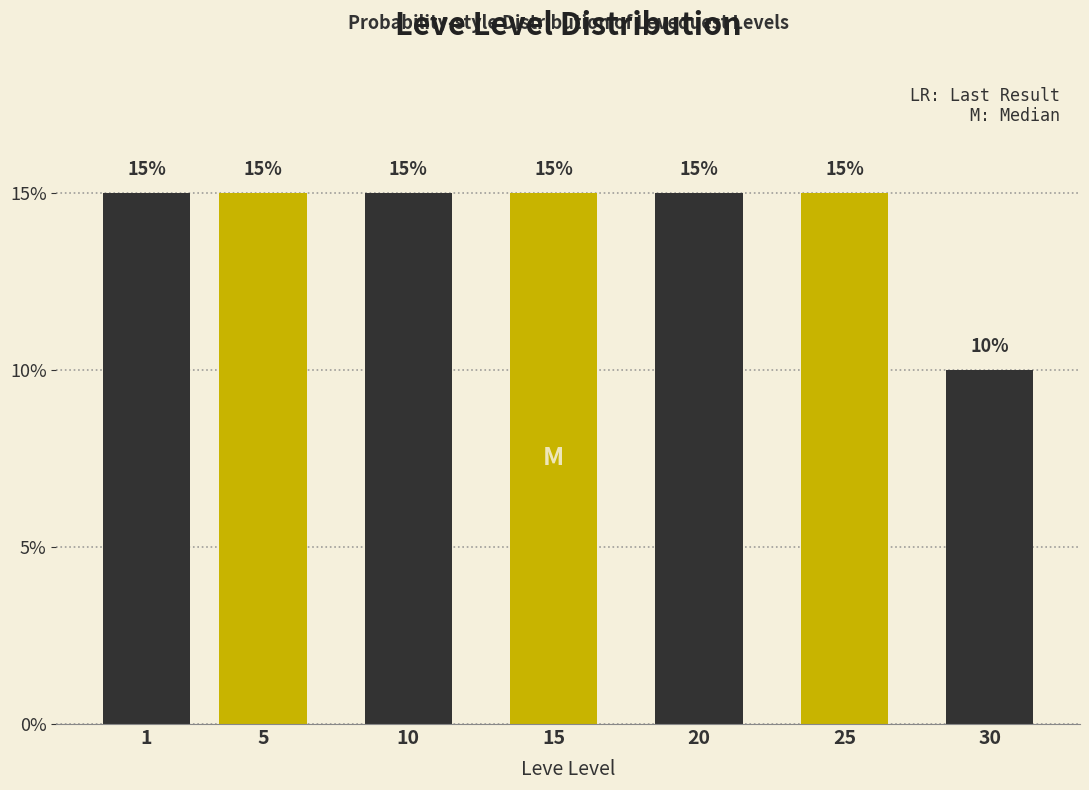

Reading left to right, what are all the values shown in this chart?

15	15	15	15	15	15	10